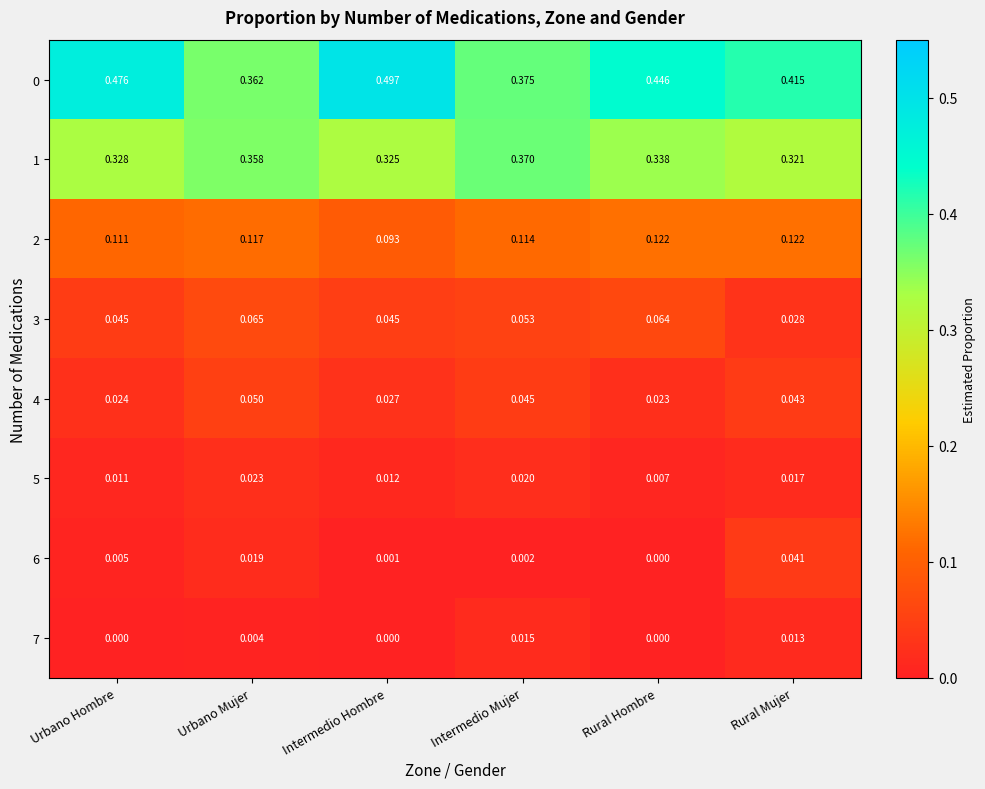

Rank the categories by 1 value from highest to lowest.

Intermedio Mujer, Urbano Mujer, Rural Hombre, Urbano Hombre, Intermedio Hombre, Rural Mujer